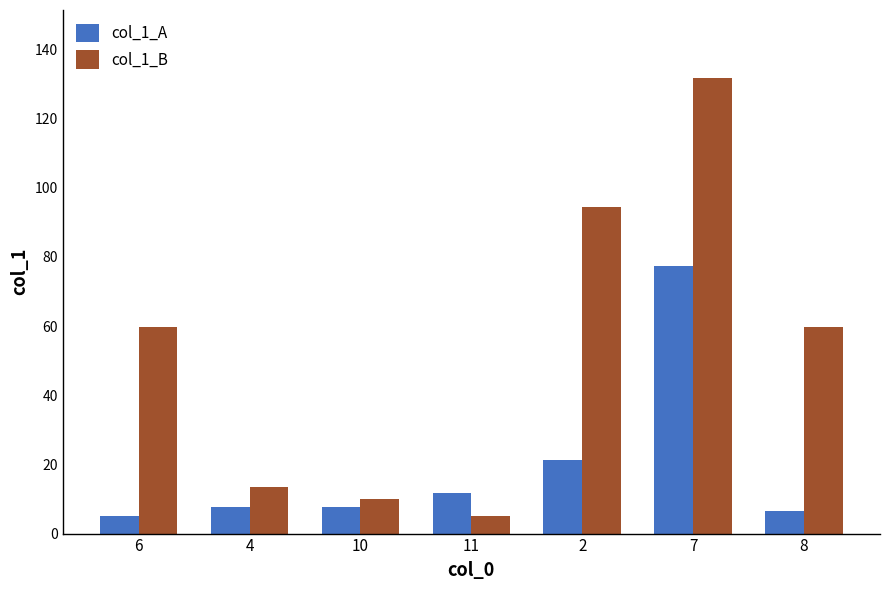

What are all the series names shown in the legend?

col_1_A, col_1_B